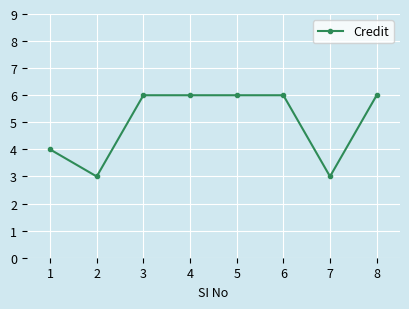

Is it true that the value at 5 is 9?

False